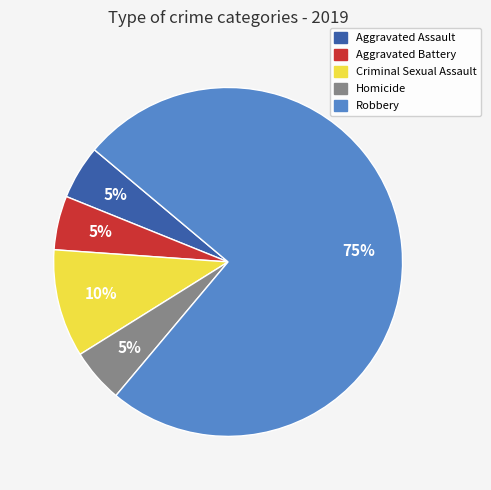

Approximately how many times larger is the value at Aggravated Assault compared to Robbery?

0.1